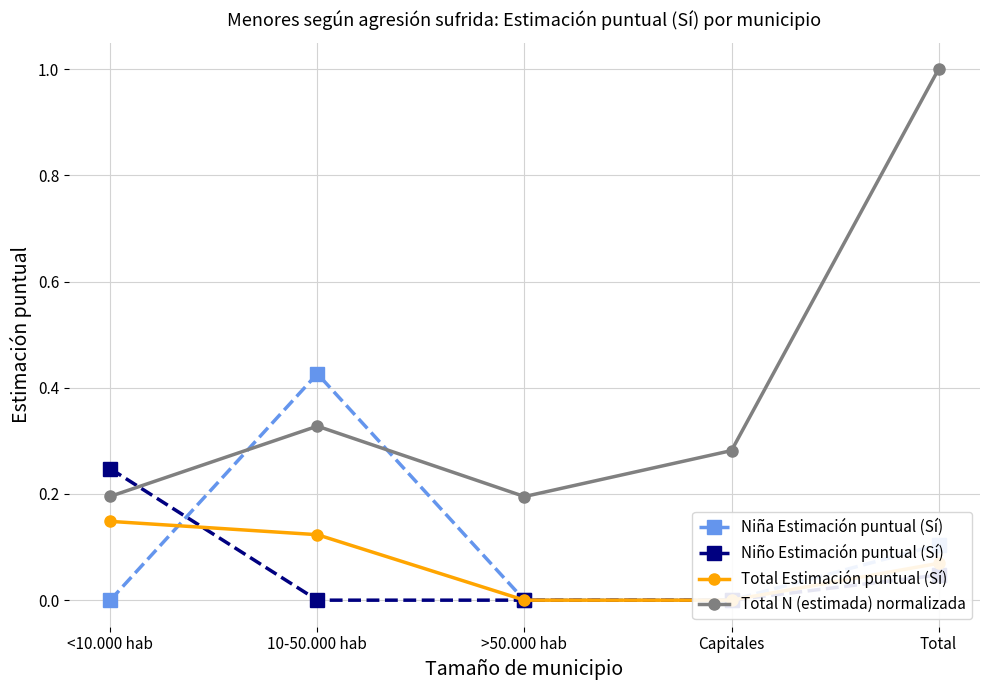

Reading left to right, list all the values displayed in this chart.

Niña Estimación puntual (Sí): 0.0	0.4	0.0	0.0	0.1
Niño Estimación puntual (Sí): 0.2	0.0	0.0	0.0	0.0
Total Estimación puntual (Sí): 0.1	0.1	0.0	0.0	0.1
Total N (estimada) normalizada: 0.2	0.3	0.2	0.3	1.0